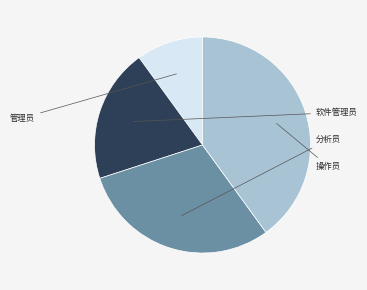

Does any single category account for the majority?

No